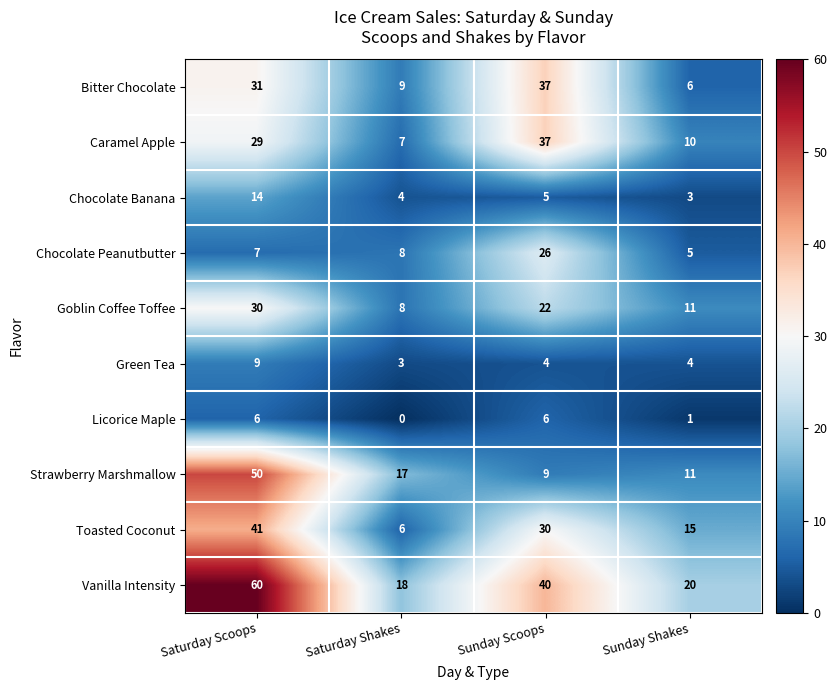

Is it true that Bitter Chocolate equals 37 at Sunday Scoops?

True